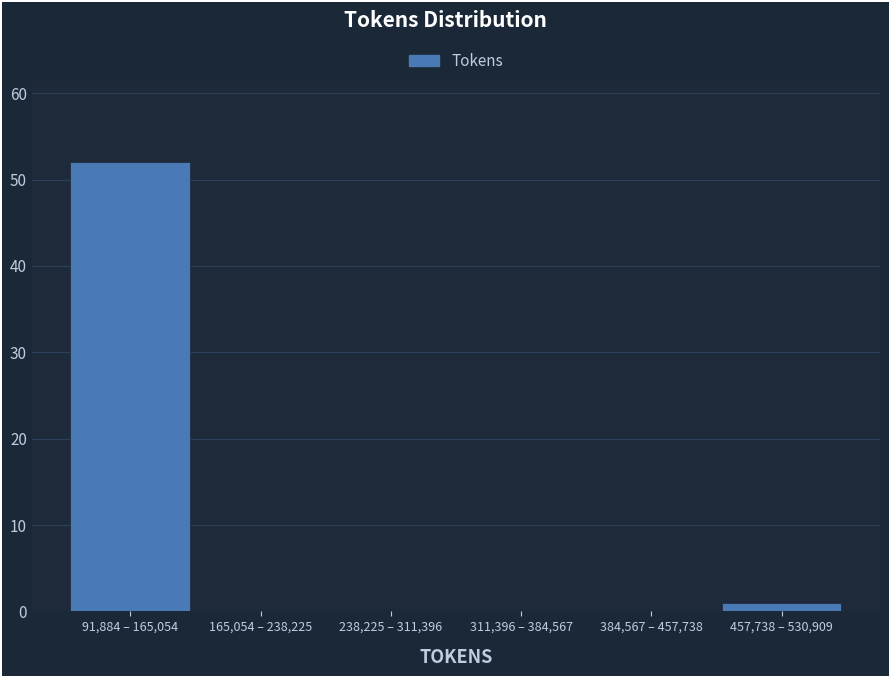

Reading left to right, list all the values displayed in this chart.

91,884 – 165,054=52	165,054 – 238,225=0	238,225 – 311,396=0	311,396 – 384,567=0	384,567 – 457,738=0	457,738 – 530,909=1